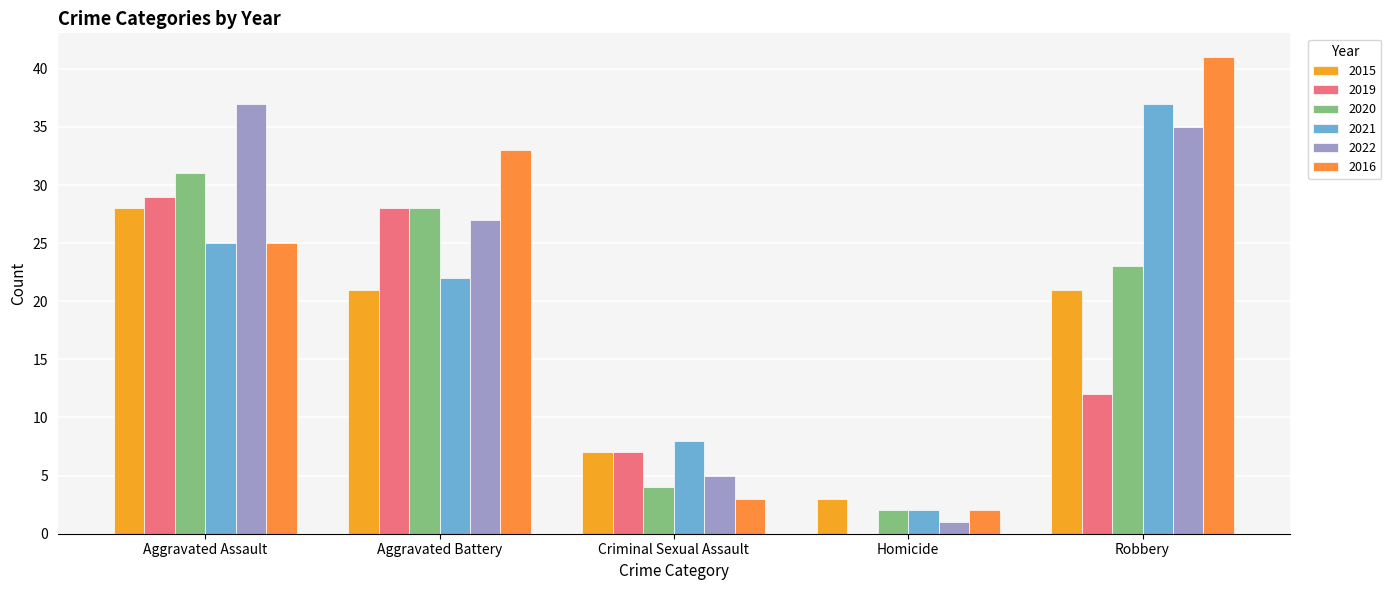

How many categories are shown in the chart?

5